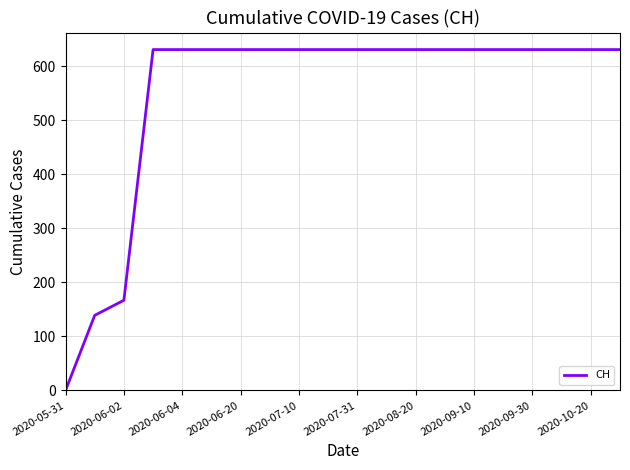

What is the greatest value displayed?

631